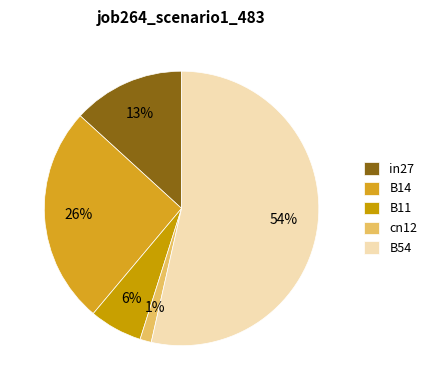

Combined, what portion of the pie is B11 and B14?

31.9%